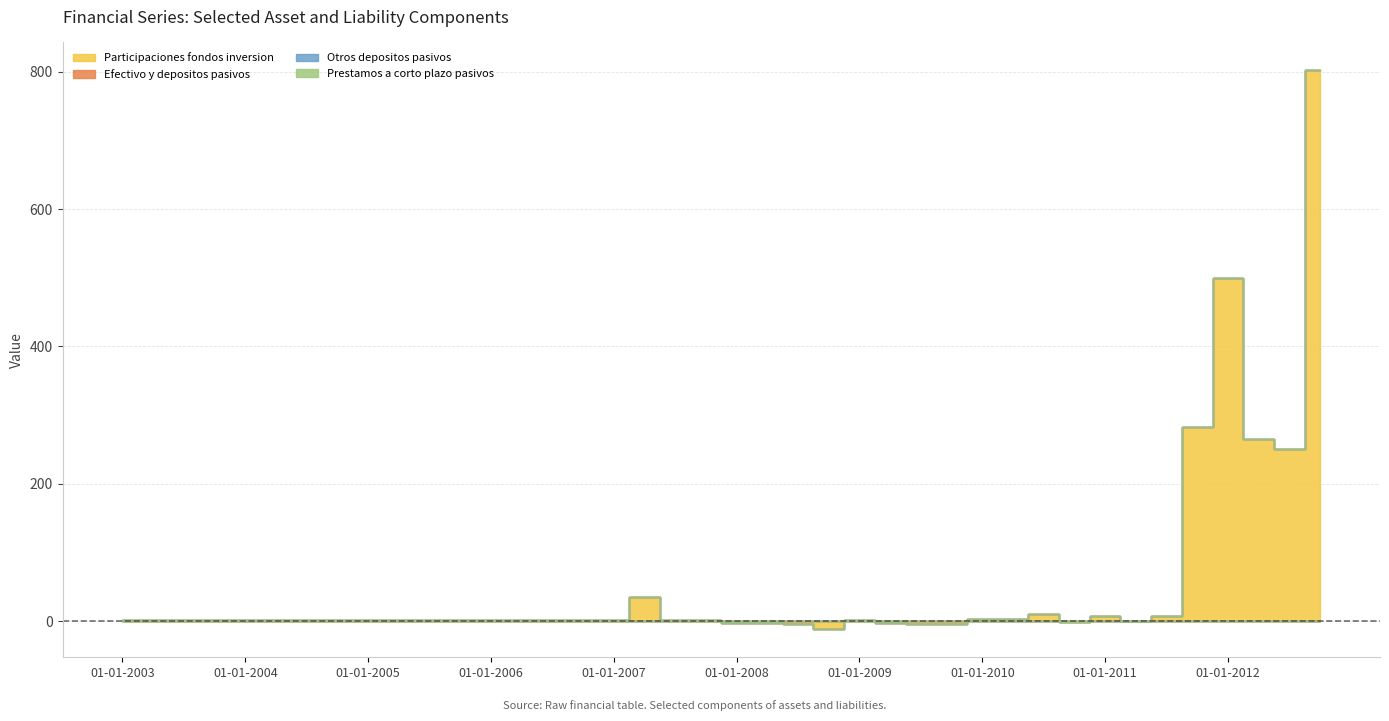

After their last crossing, which series has the higher values: Participaciones fondos inversion or Otros depositos pasivos?

Participaciones fondos inversion